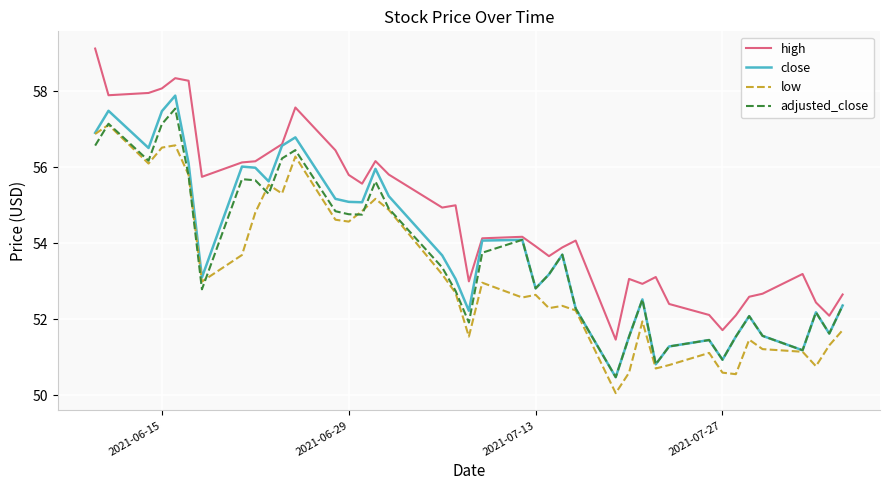

What is the minimum value for high?

51.5